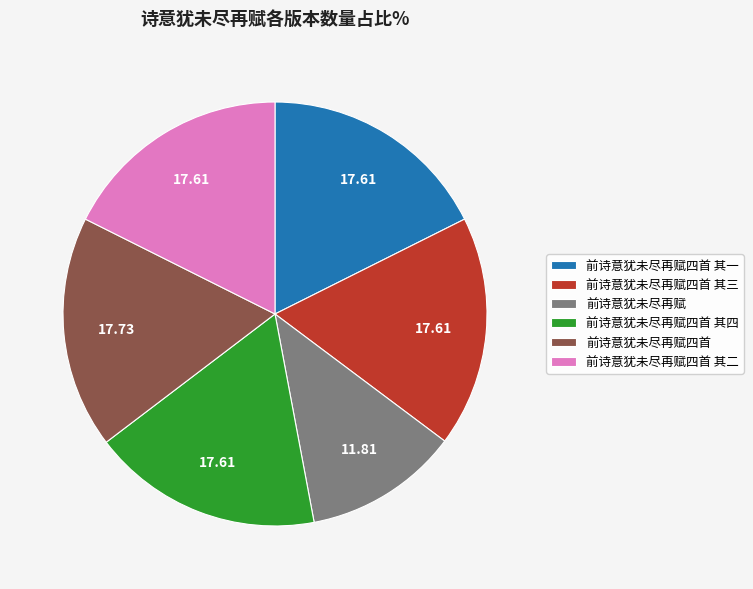

Does 前诗意犹未尽再赋 account for over 50% of the chart?

No